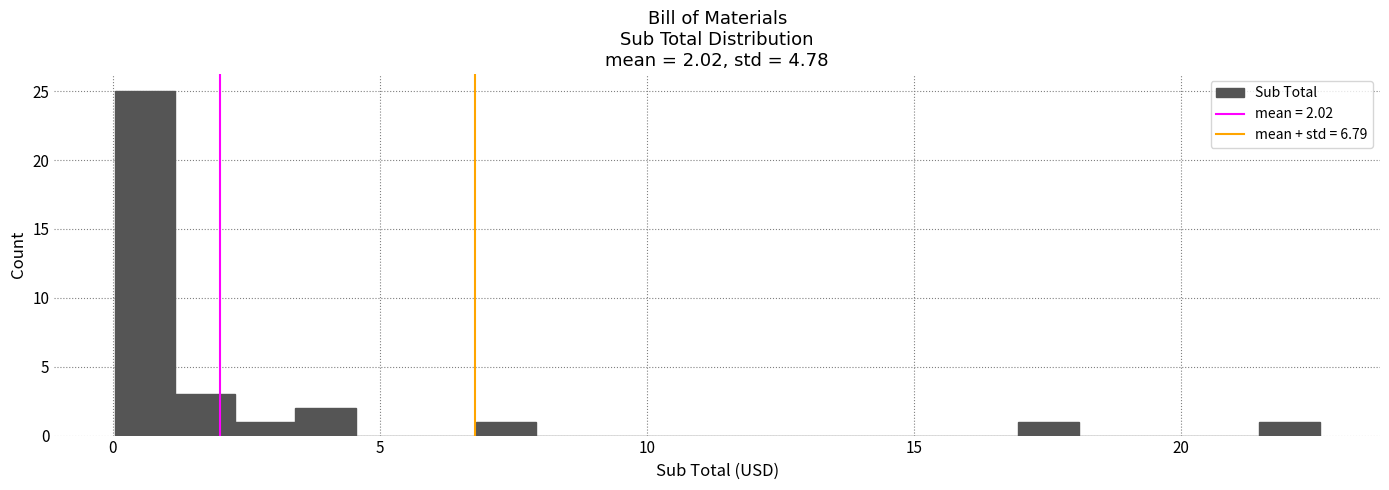

Read against the x-axis, roughly where is the centre of the tallest bar?

0.5